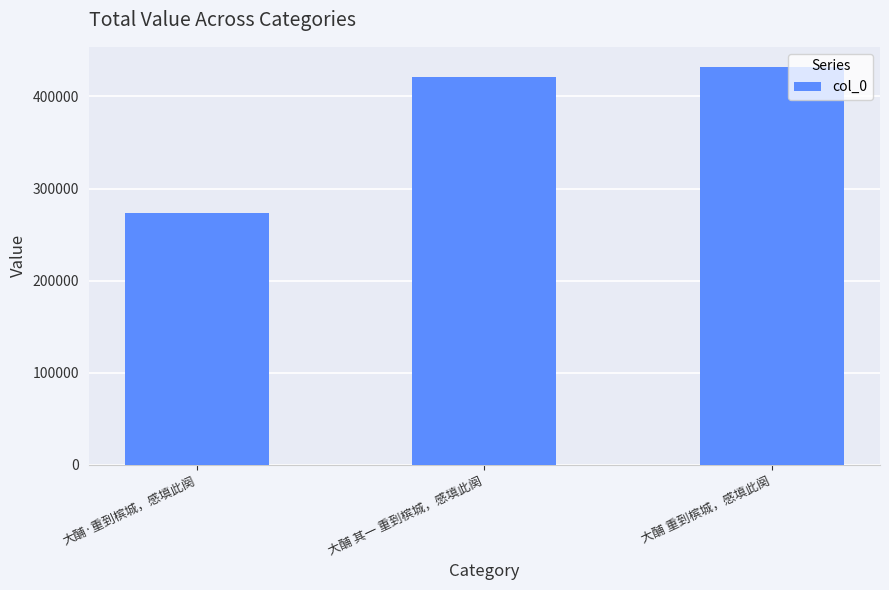

True or false: the data shows 704156 at 大酺 其一 重到槟城，感填此阕.

False